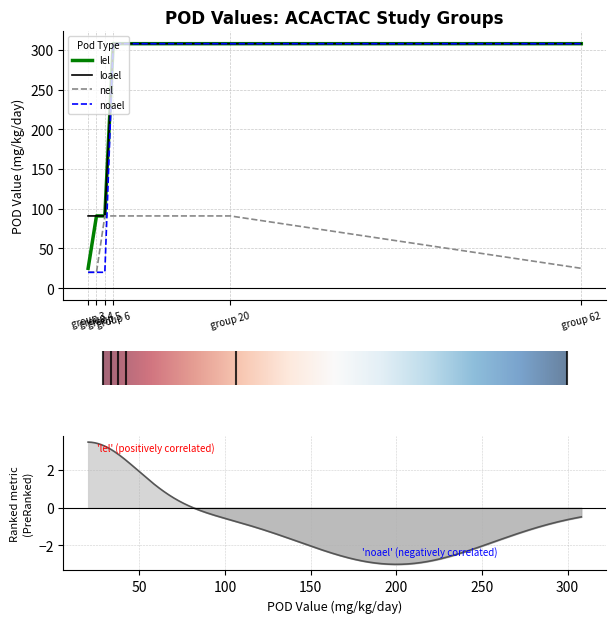

Reading right to left, what are all the values shown in this chart?

lel: group 62=308	group 20=308	group 6=308	group 5=91	group 4=91	group 3=25
loael: group 62=308	group 20=308	group 6=308	group 5=91	group 4=91	group 3=91
nel: group 62=25	group 20=91	group 6=91	group 5=91	group 4=20	group 3=20
noael: group 62=308	group 20=308	group 6=308	group 5=20	group 4=20	group 3=20